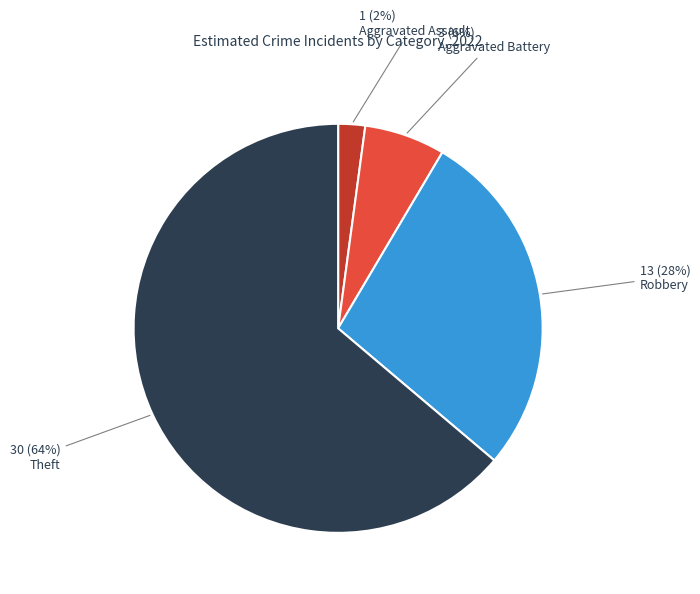

Which category has the biggest portion of the pie?

Theft